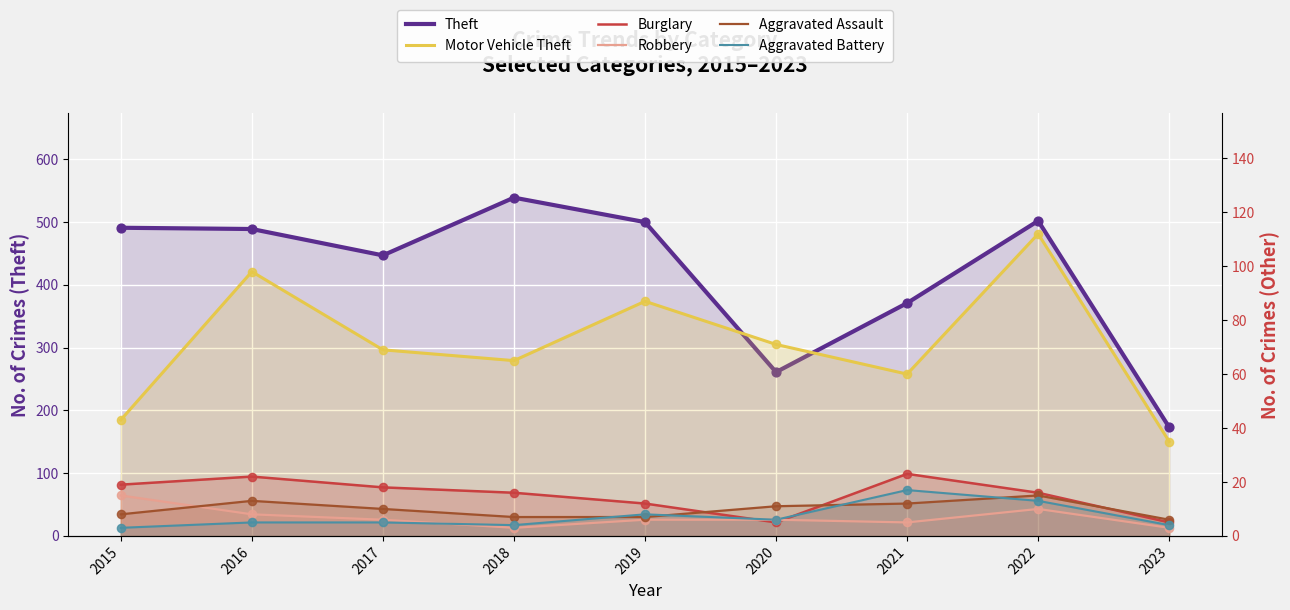

Which series contains the highest Y value?

Theft